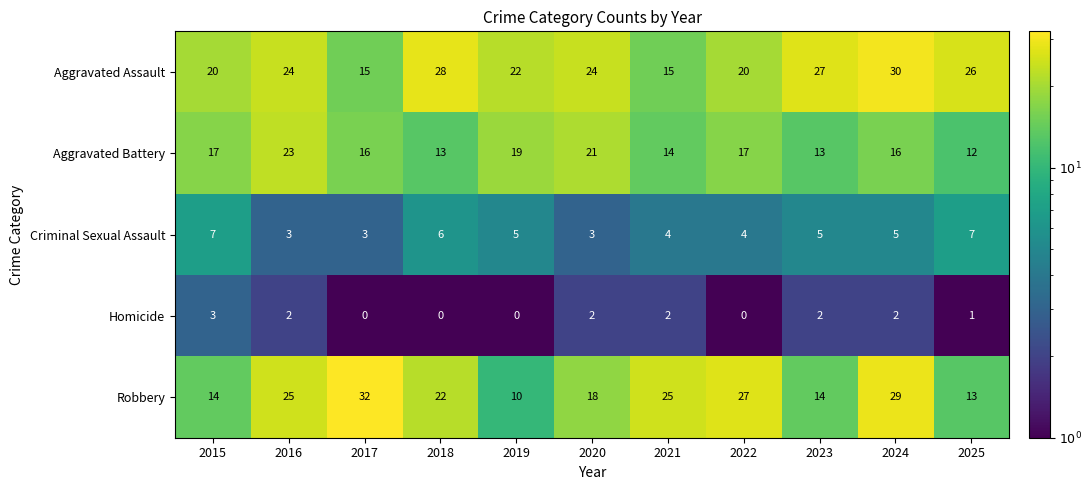

What is the difference between the highest and lowest values at 2015?

17